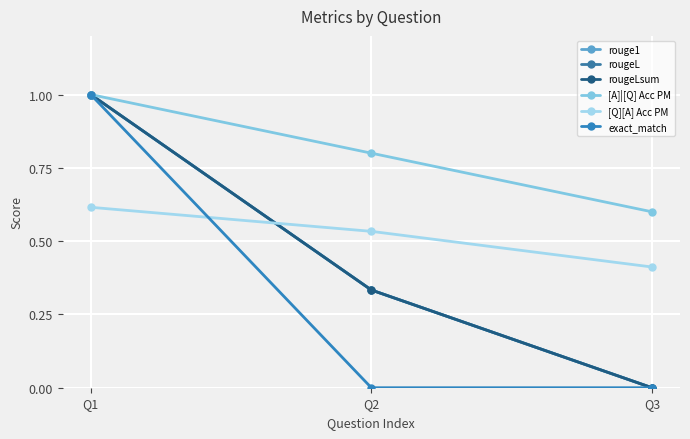

Reading right to left, transcribe all the data shown in this chart.

rouge1: 0.0	0.3	1.0
rougeL: 0.0	0.3	1.0
rougeLsum: 0.0	0.3	1.0
[A]|[Q] Acc PM: 0.6	0.8	1.0
[Q][A] Acc PM: 0.4	0.5	0.6
exact_match: 0.0	0.0	1.0